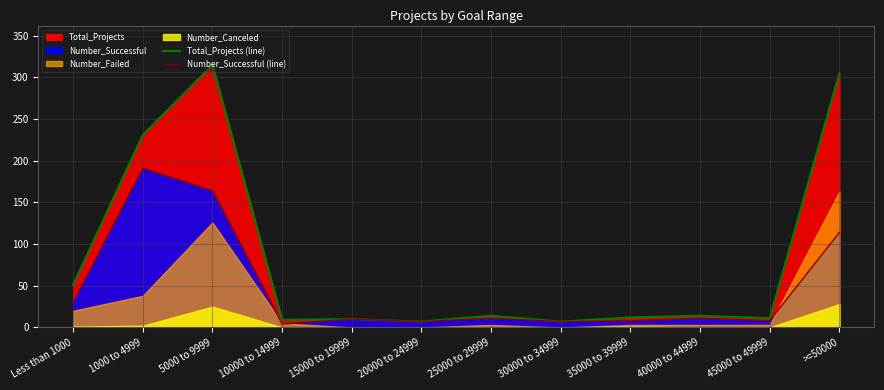

What is the minimum value for Total_Projects (line)?

7